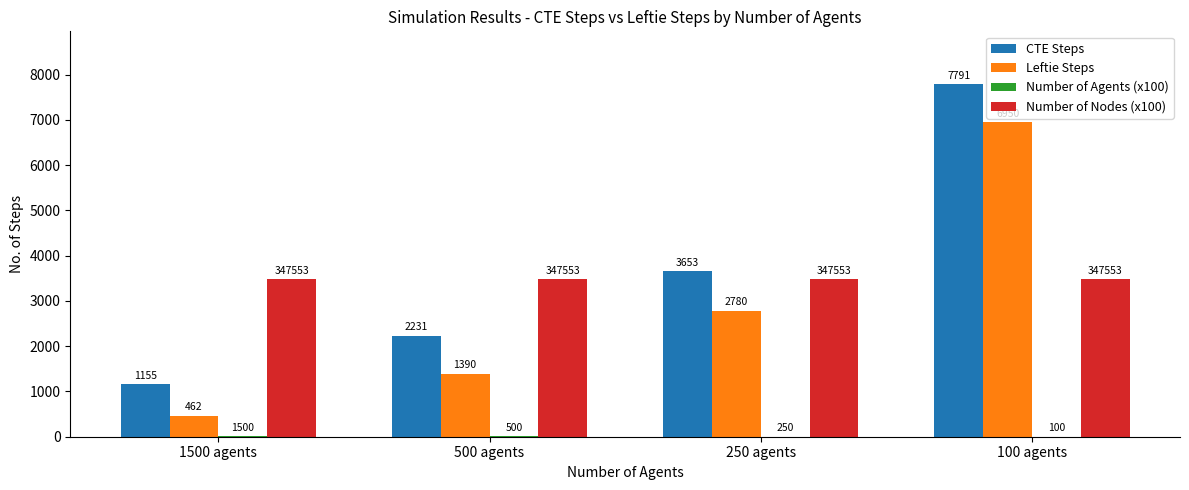

True or false: Leftie Steps has a value of 2087.5 at 500 agents.

False